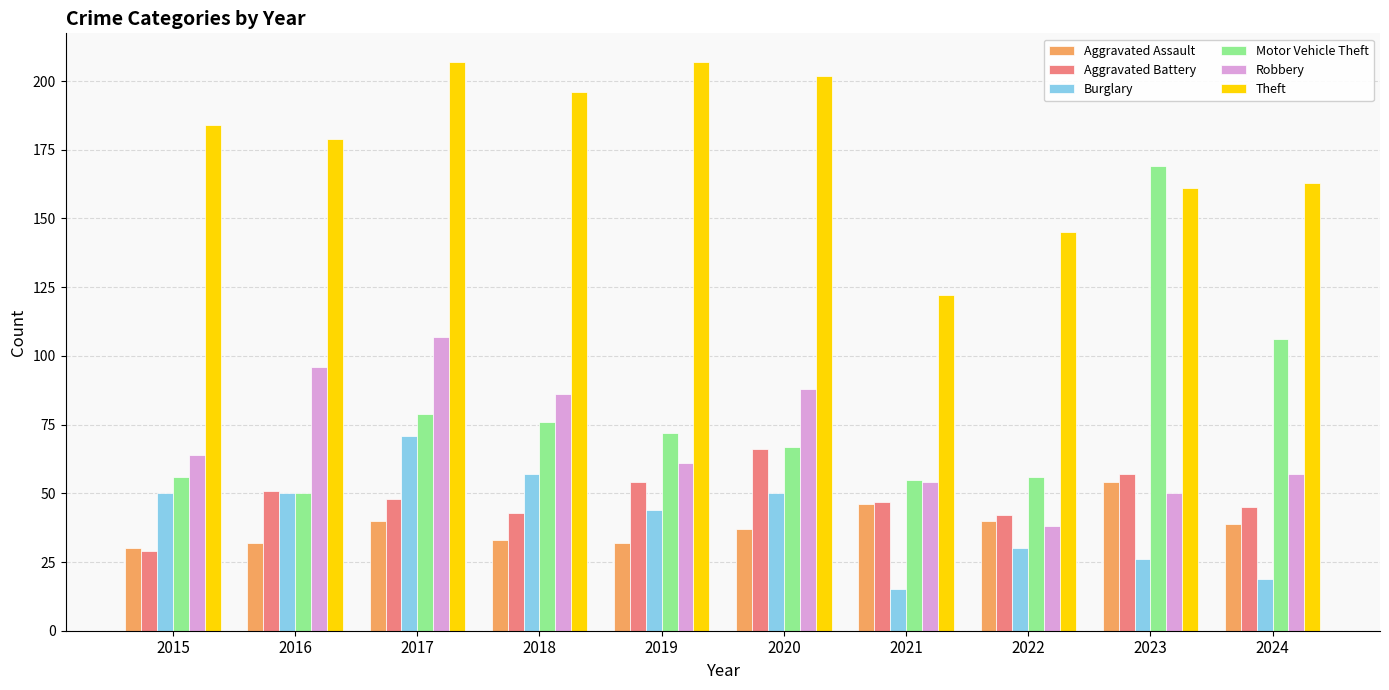

Reading left to right, extract all data points from this chart.

Aggravated Assault: 2015=30	2016=32	2017=40	2018=33	2019=32	2020=37	2021=46	2022=40	2023=54	2024=39
Aggravated Battery: 2015=29	2016=51	2017=48	2018=43	2019=54	2020=66	2021=47	2022=42	2023=57	2024=45
Burglary: 2015=50	2016=50	2017=71	2018=57	2019=44	2020=50	2021=15	2022=30	2023=26	2024=19
Motor Vehicle Theft: 2015=56	2016=50	2017=79	2018=76	2019=72	2020=67	2021=55	2022=56	2023=169	2024=106
Robbery: 2015=64	2016=96	2017=107	2018=86	2019=61	2020=88	2021=54	2022=38	2023=50	2024=57
Theft: 2015=184	2016=179	2017=207	2018=196	2019=207	2020=202	2021=122	2022=145	2023=161	2024=163